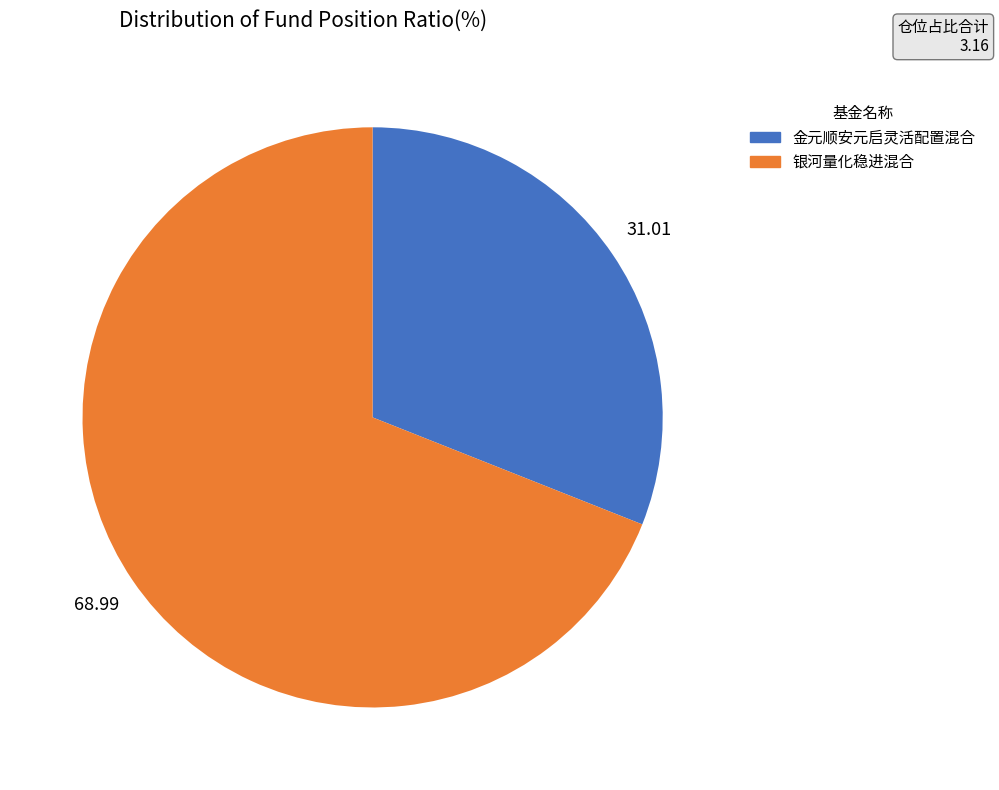

Does 银河量化稳进混合 represent more than half of the total?

Yes